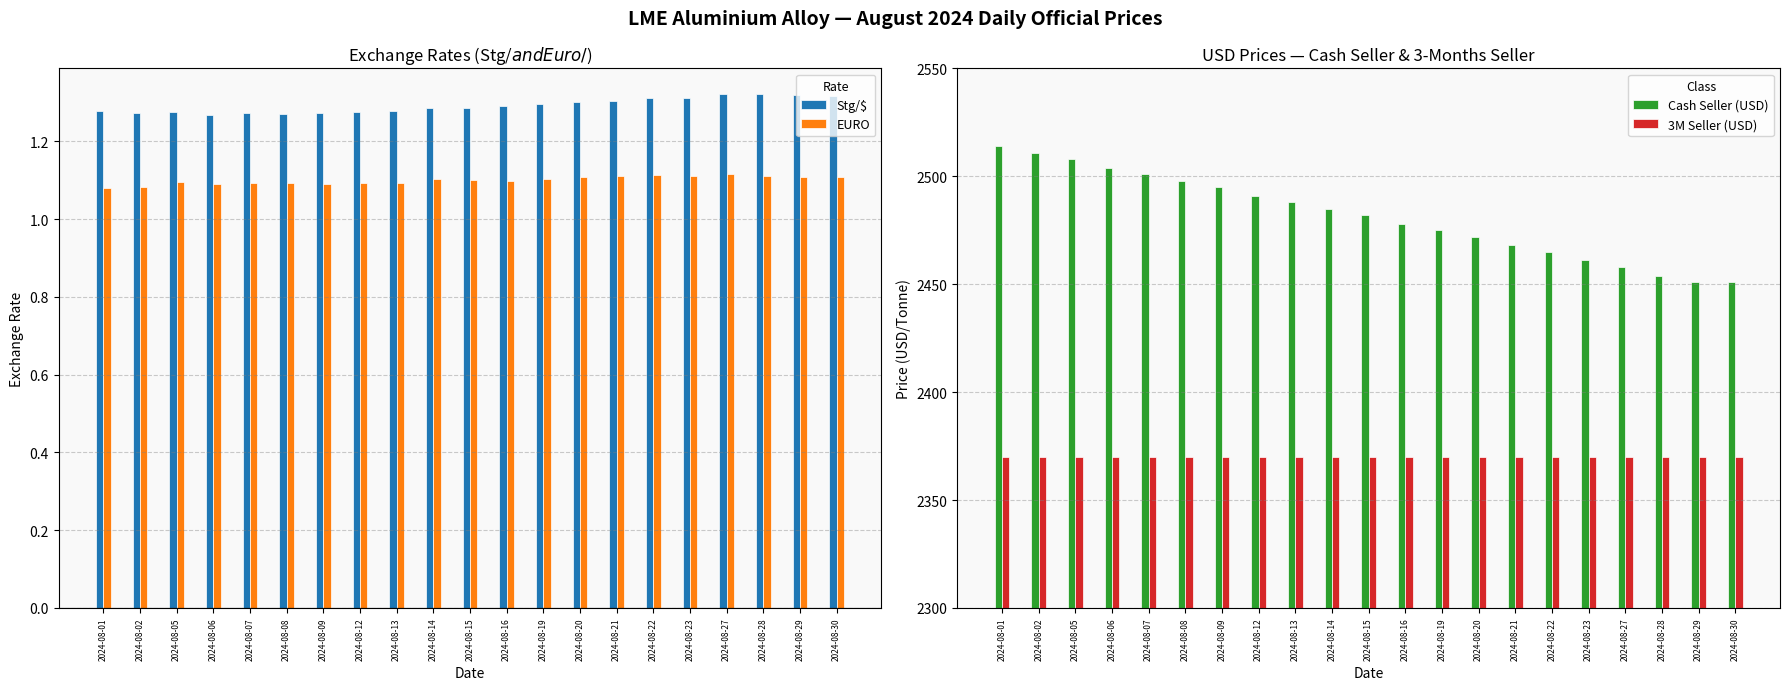

At how many categories does at least one series exceed 758?

21